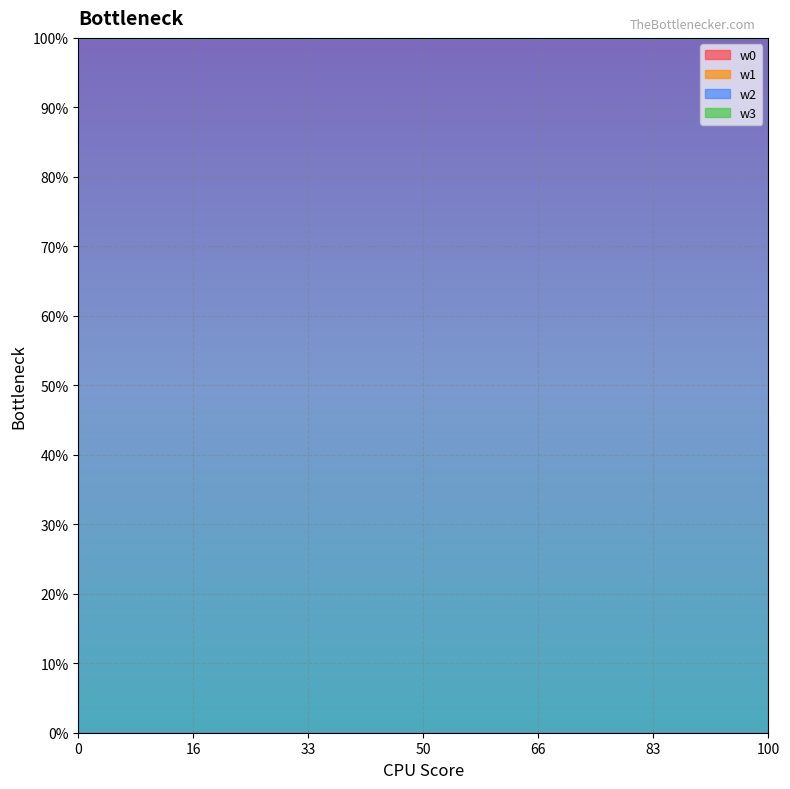

What value does the w2 series have at 7?

1